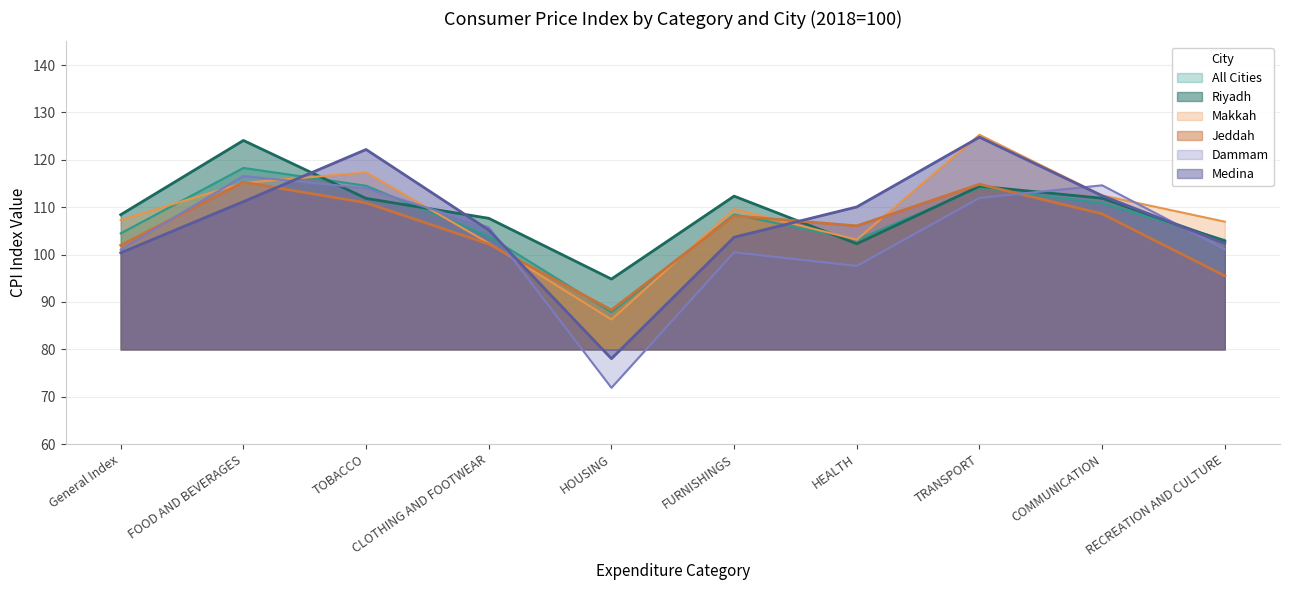

At which label does Riyadh reach its peak?

FOOD AND BEVERAGES